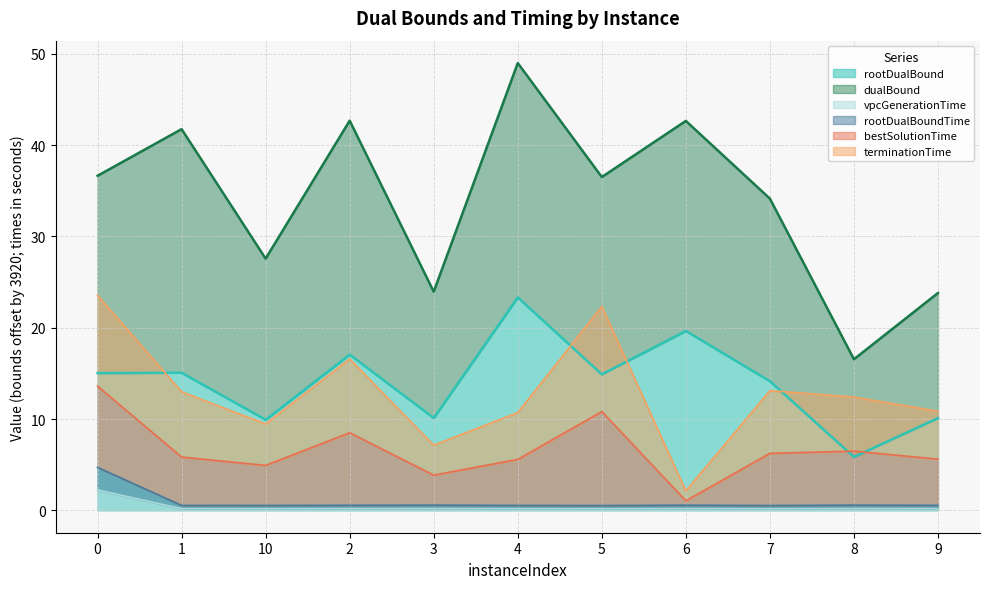

Is the value of rootDualBound at 7 greater than the value of vpcGenerationTime at 7?

Yes